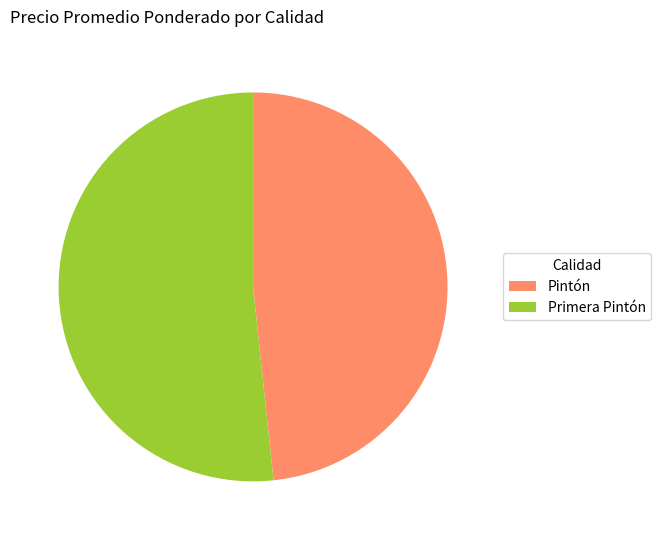

Combined, do Pintón and Primera Pintón account for over 50%?

Yes